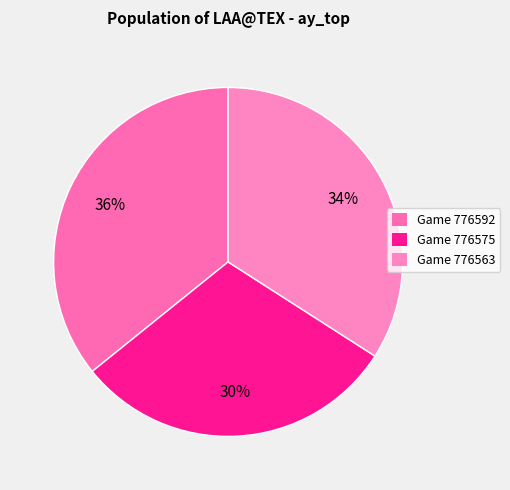

Which slice is the smallest?

Game 776575